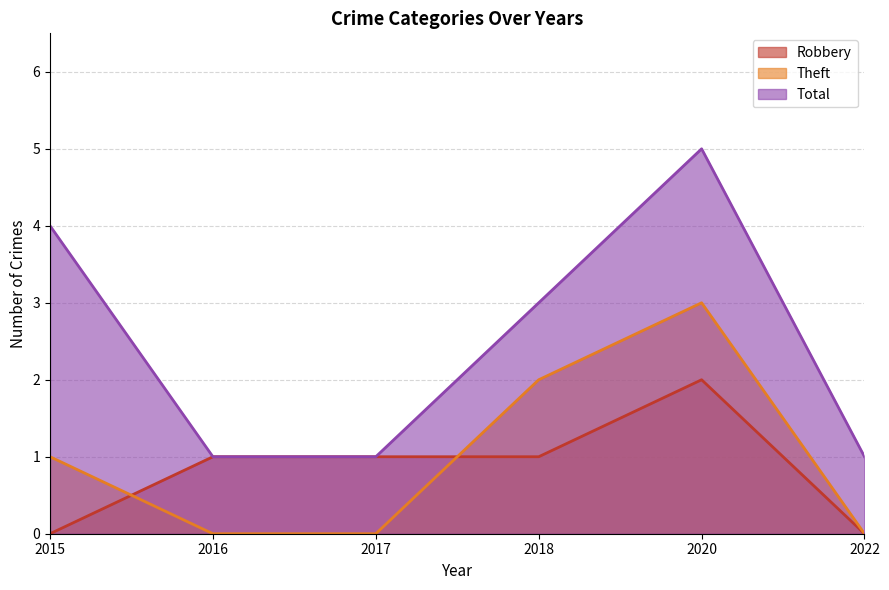

Which category has the lowest value across all series?

2015